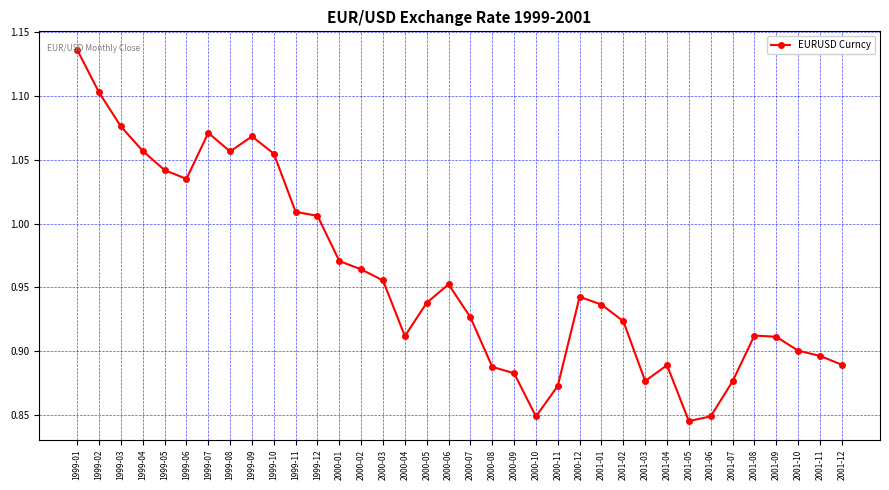

Which category has the lowest value across all series?

2001-05